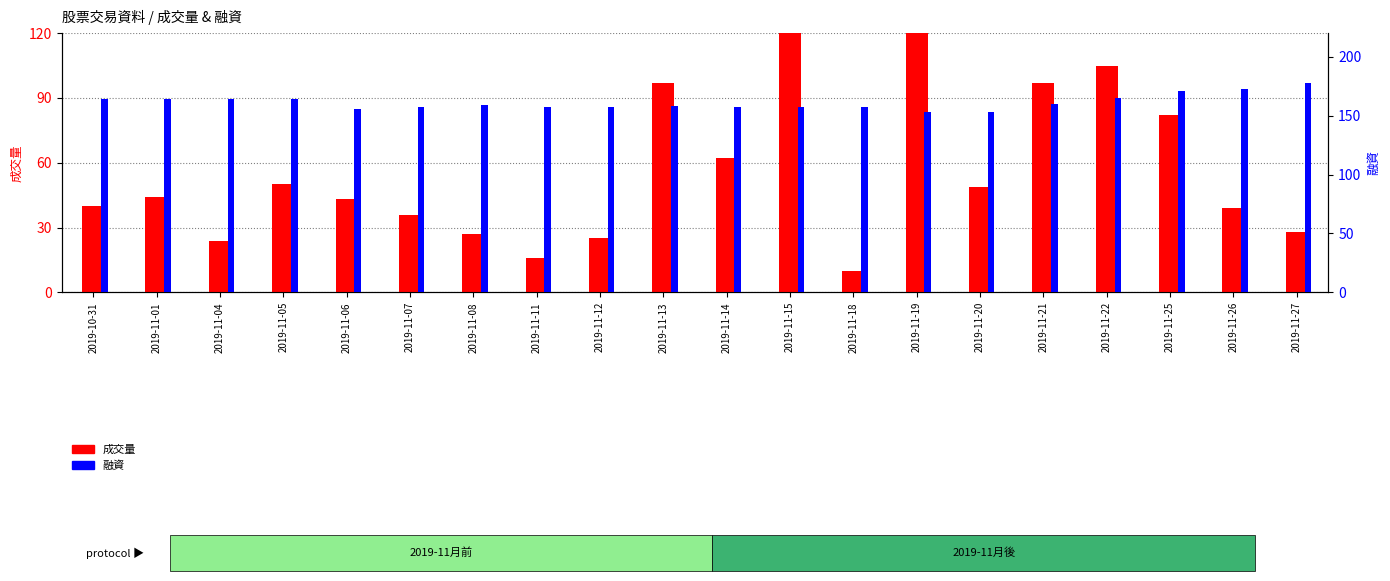

Reading left to right, extract all data points from this chart.

成交量: 2019-10-31=40	2019-11-01=44	2019-11-04=24	2019-11-05=50	2019-11-06=43	2019-11-07=36	2019-11-08=27	2019-11-11=16	2019-11-12=25	2019-11-13=97	2019-11-14=62	2019-11-15=136	2019-11-18=10	2019-11-19=211	2019-11-20=49	2019-11-21=97	2019-11-22=105	2019-11-25=82	2019-11-26=39	2019-11-27=28
融資: 2019-10-31=164	2019-11-01=164	2019-11-04=164	2019-11-05=164	2019-11-06=156	2019-11-07=157	2019-11-08=159	2019-11-11=157	2019-11-12=157	2019-11-13=158	2019-11-14=157	2019-11-15=157	2019-11-18=157	2019-11-19=153	2019-11-20=153	2019-11-21=160	2019-11-22=165	2019-11-25=171	2019-11-26=173	2019-11-27=178